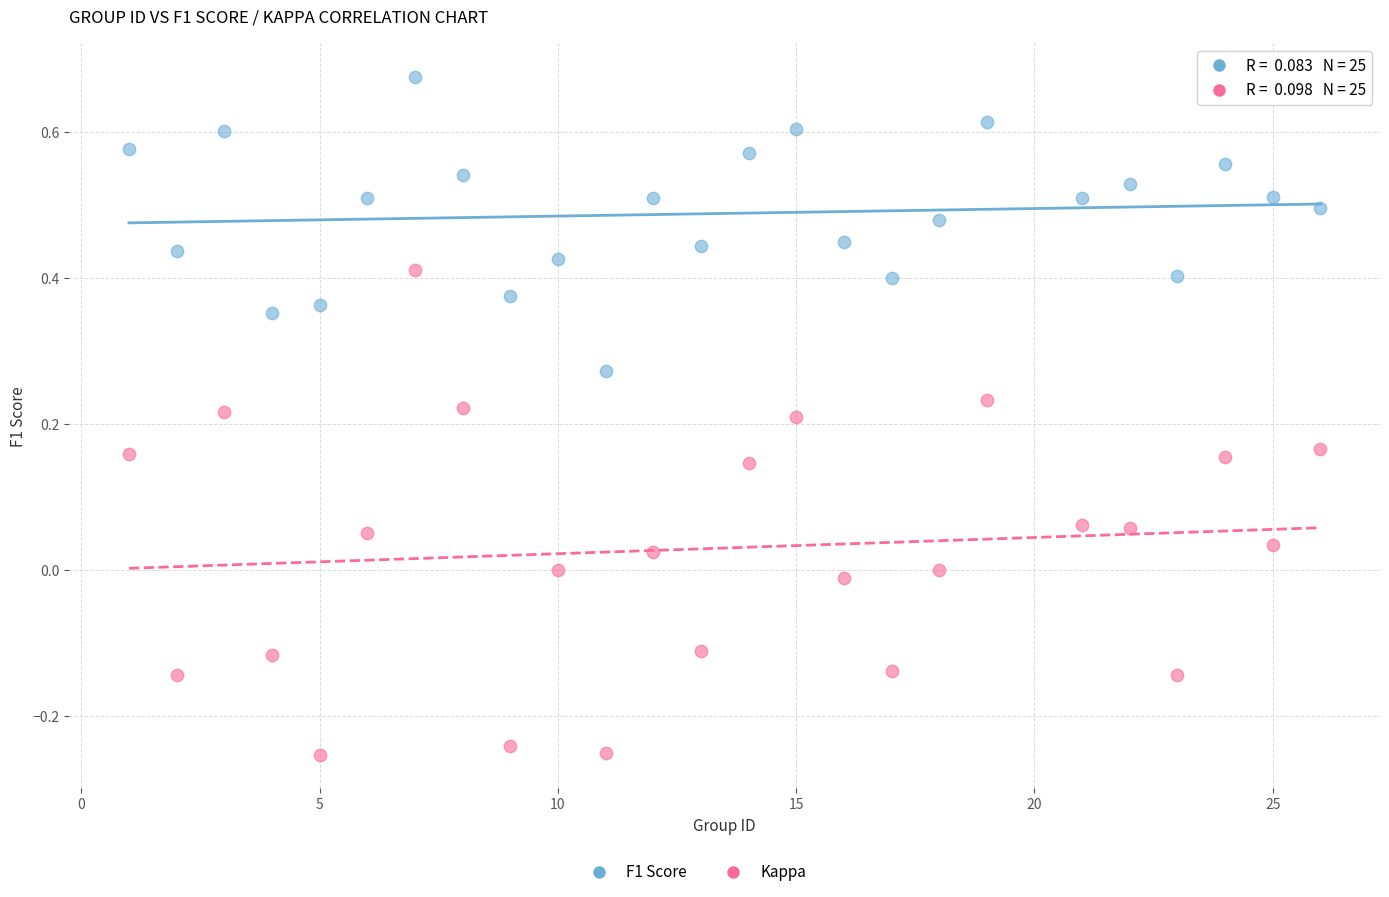

What is the X range (max minus min) for the scatter plot?

25.0